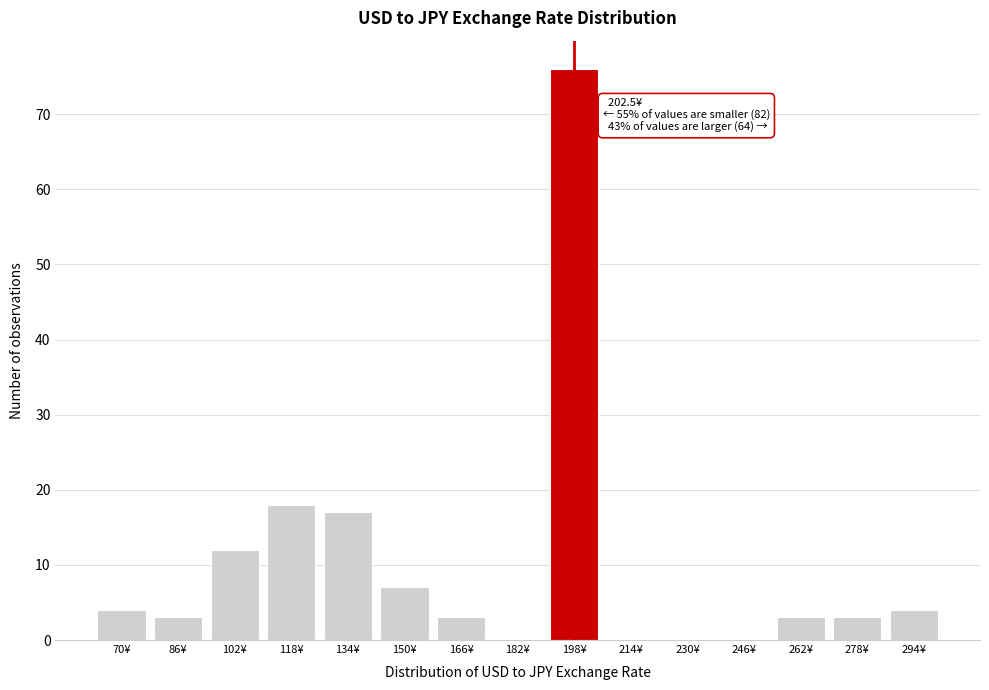

Reading left to right, list all the values displayed in this chart.

70¥=4	86¥=3	102¥=12	118¥=18	134¥=17	150¥=7	166¥=3	182¥=0	198¥=76	214¥=0	230¥=0	246¥=0	262¥=3	278¥=3	294¥=4